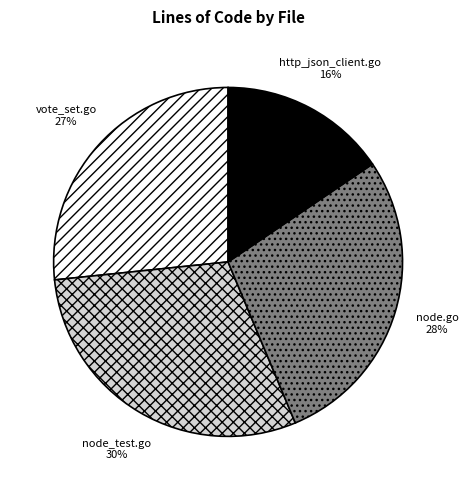

The node.go slice represents 28% of the pie. True or false?

True